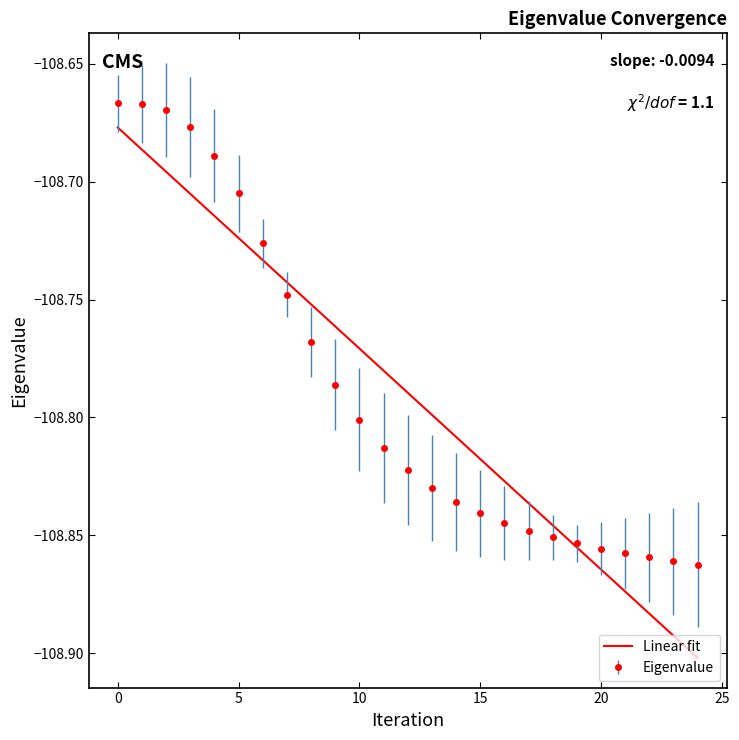

Which series has the largest range (max minus min)?

Linear fit